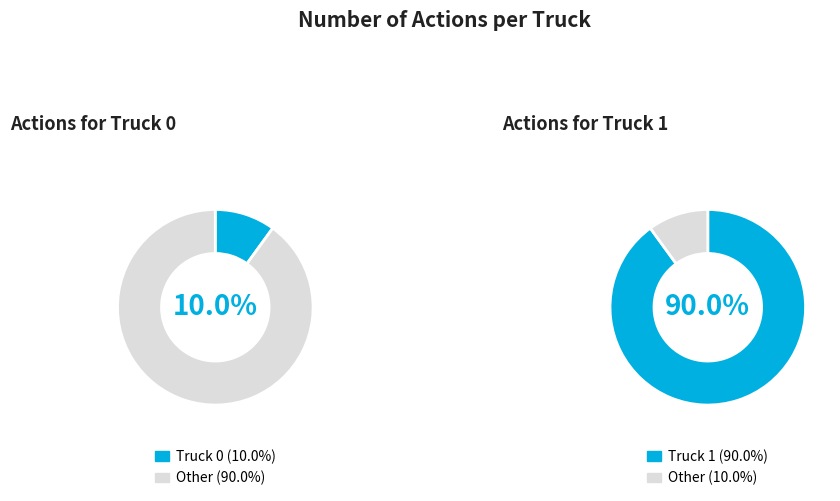

Is there a majority slice in this chart?

Yes